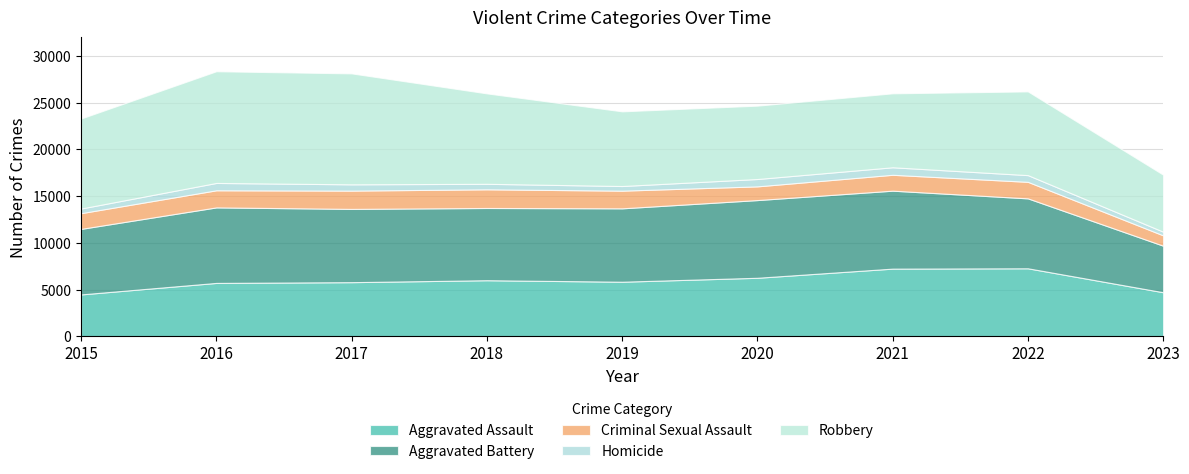

What is the smallest value displayed?

395